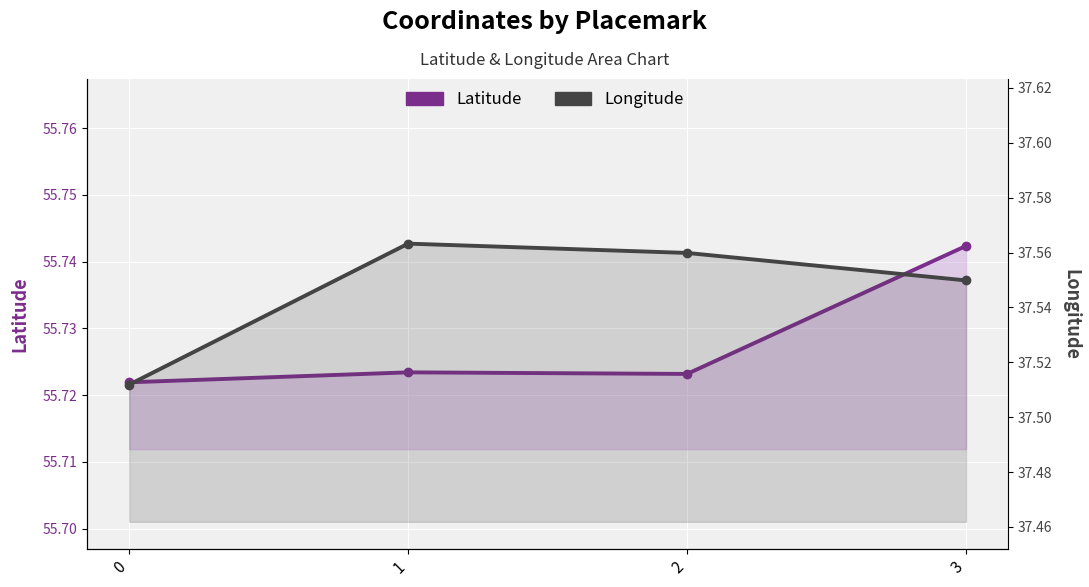

What is the minimum value for Longitude?

37.5